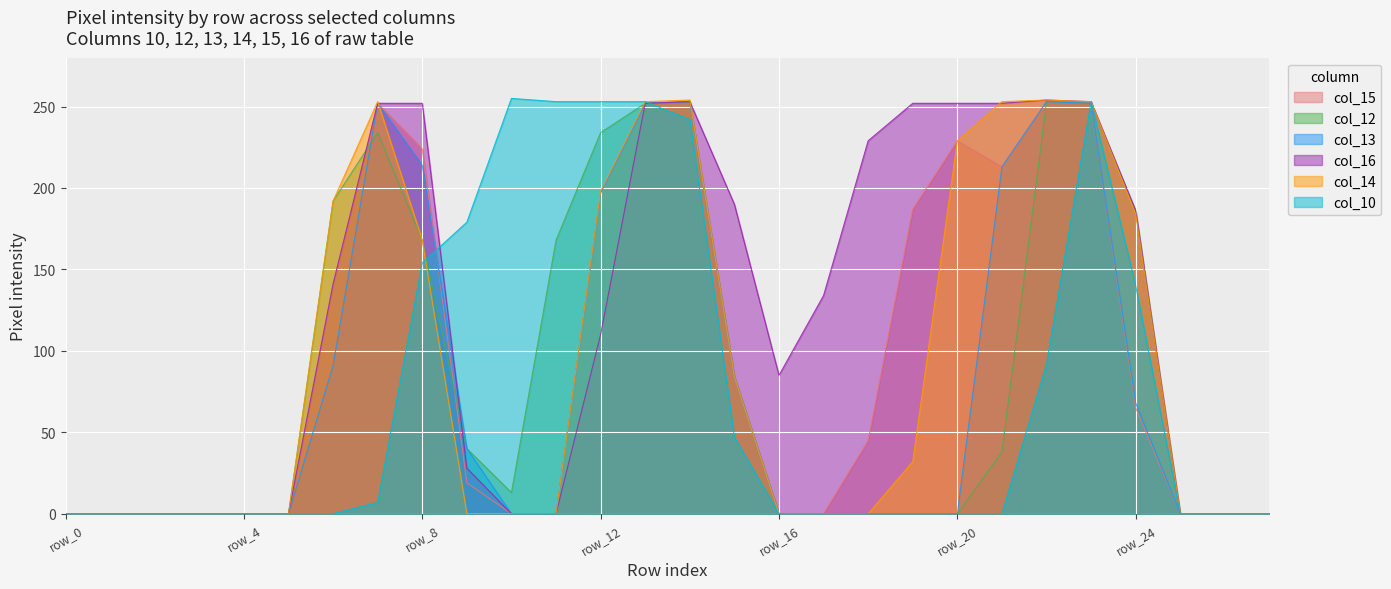

True or false: col_15 and col_12 cross at least once.

True